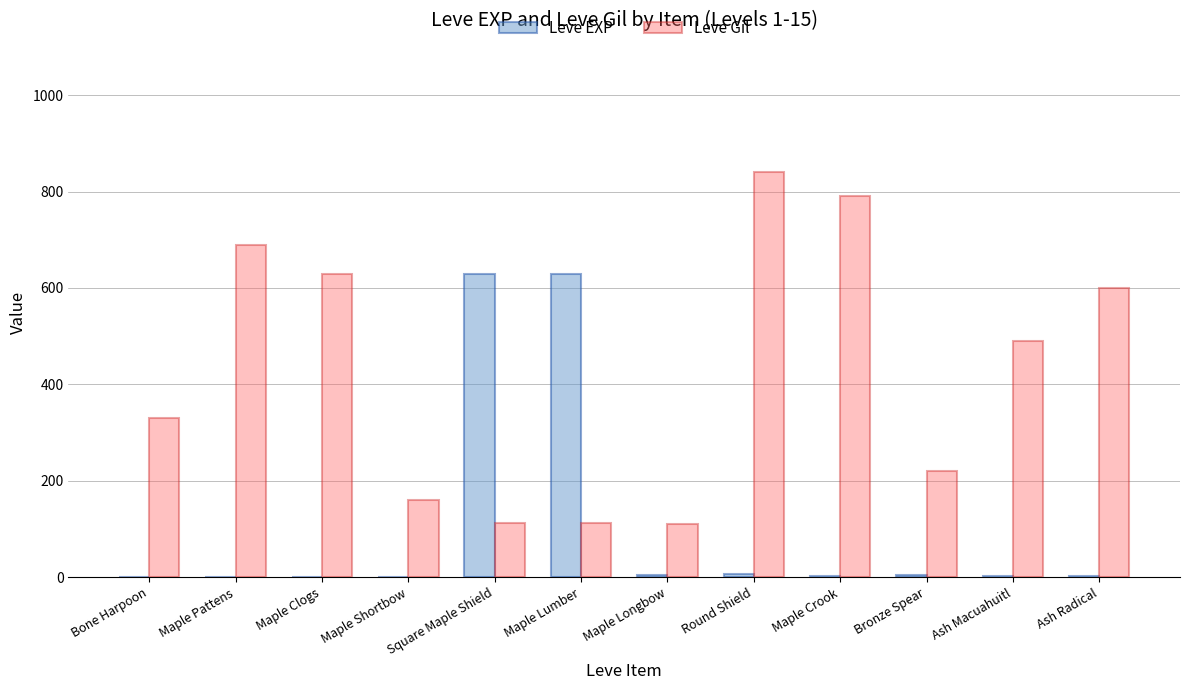

The value of Leve Gil at Maple Crook is 172. True or false?

False